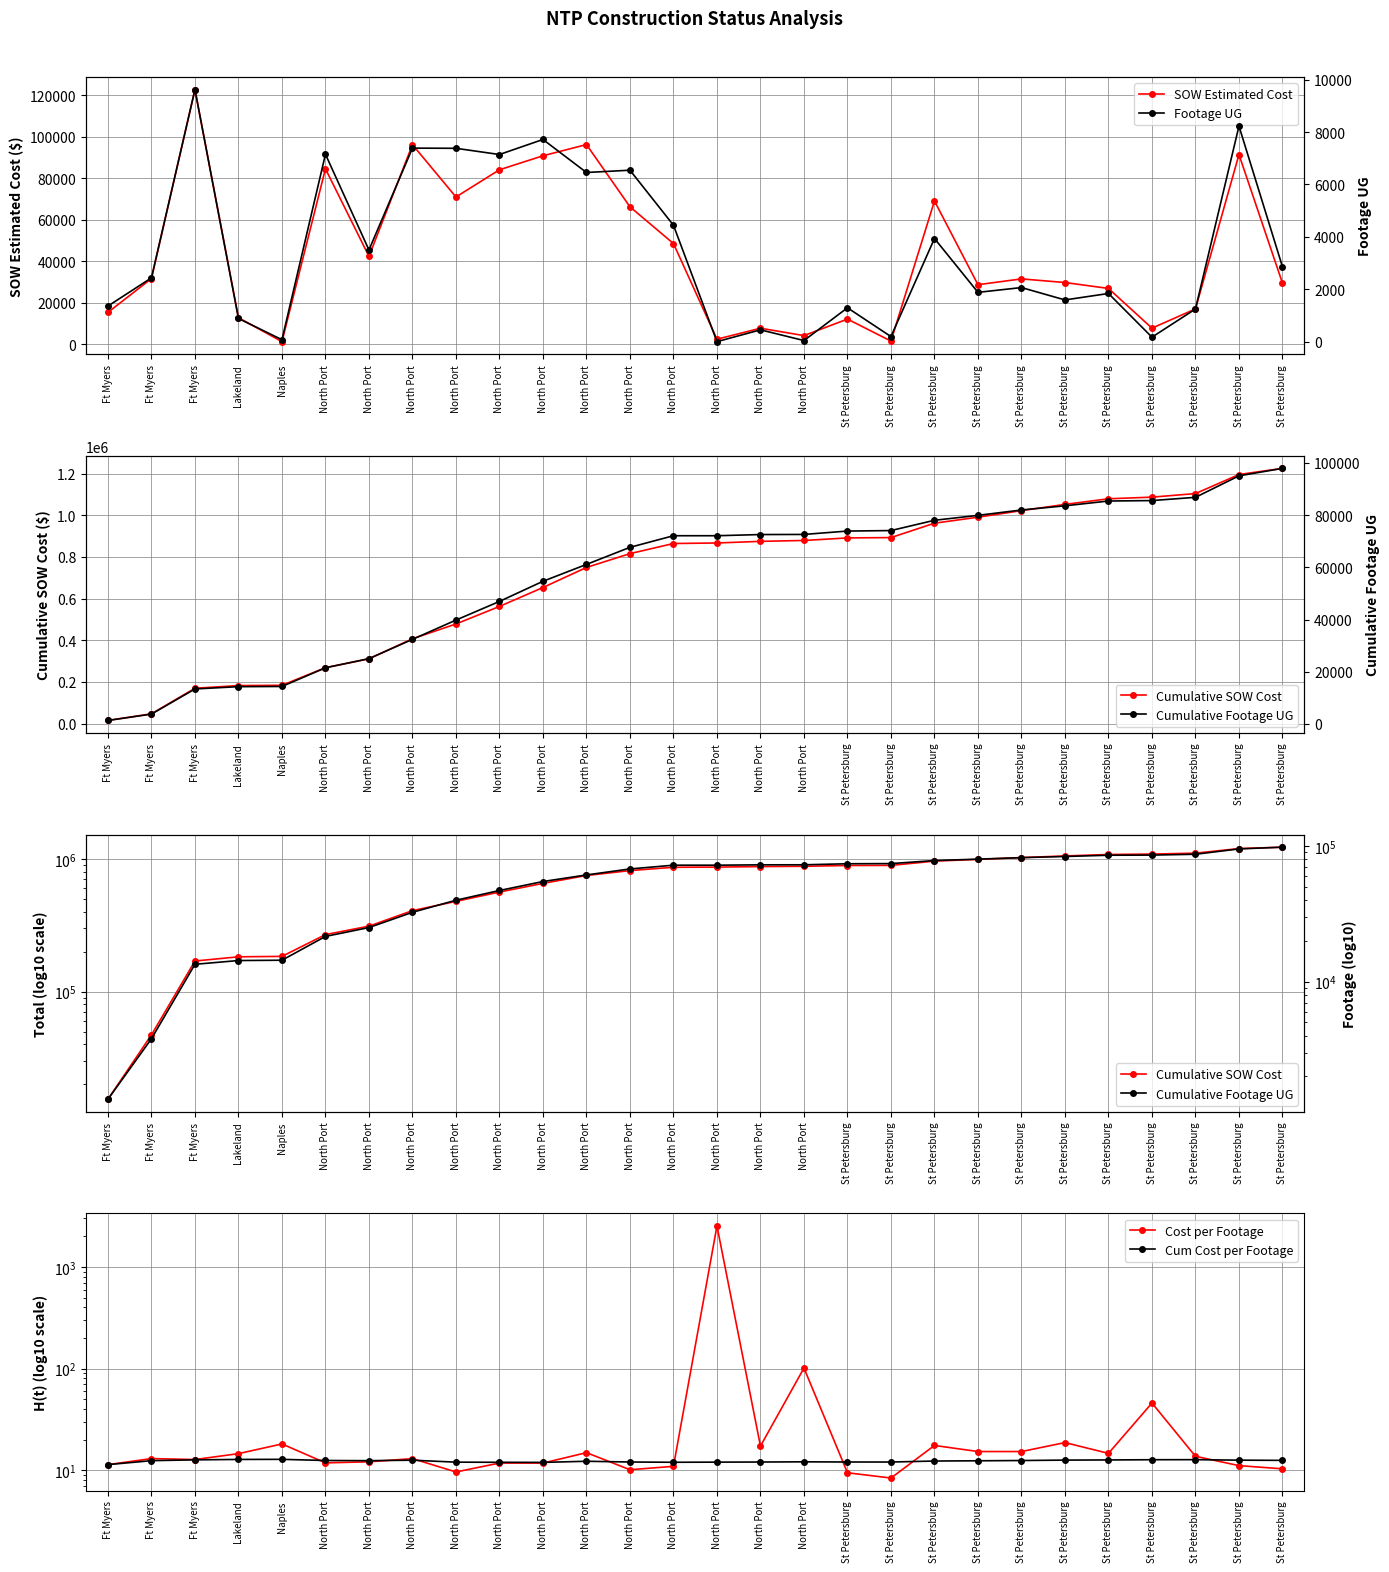

How many data points in Footage UG are less than 2434?

14